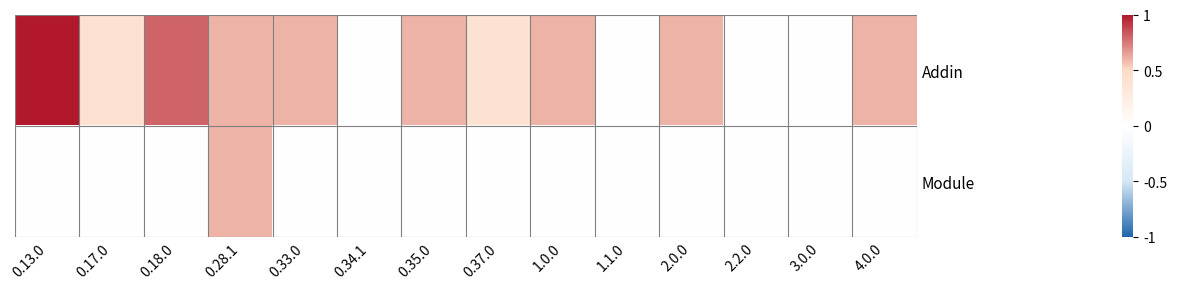

Which label corresponds to the smallest value in the chart?

0.34.1